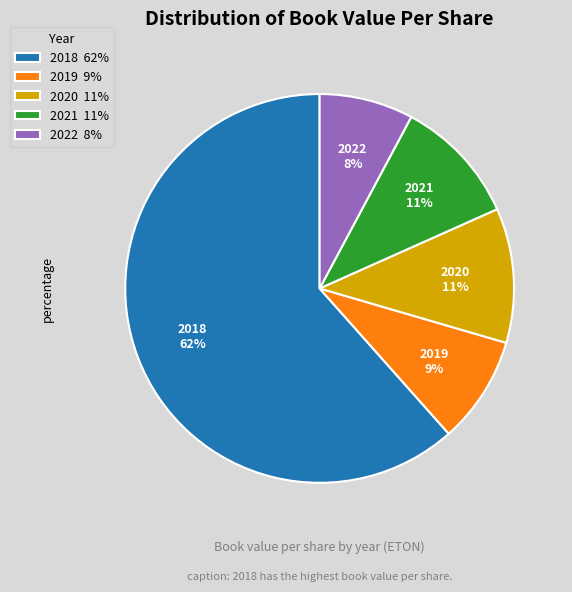

Which category accounts for the majority?

2018